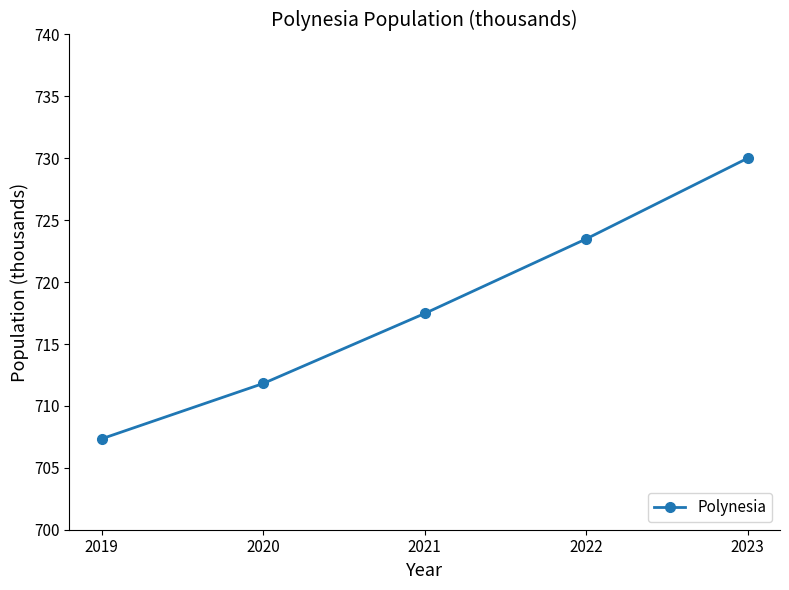

What value does the data have at 2021?

717.5